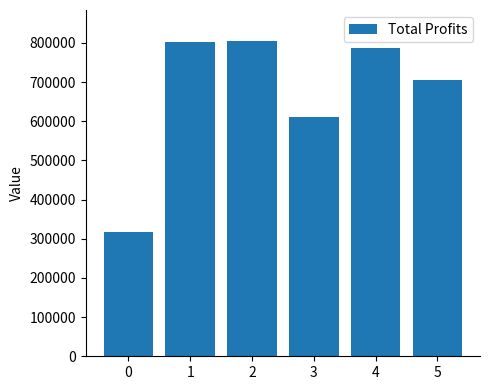

How many data points are less than 786248?

3